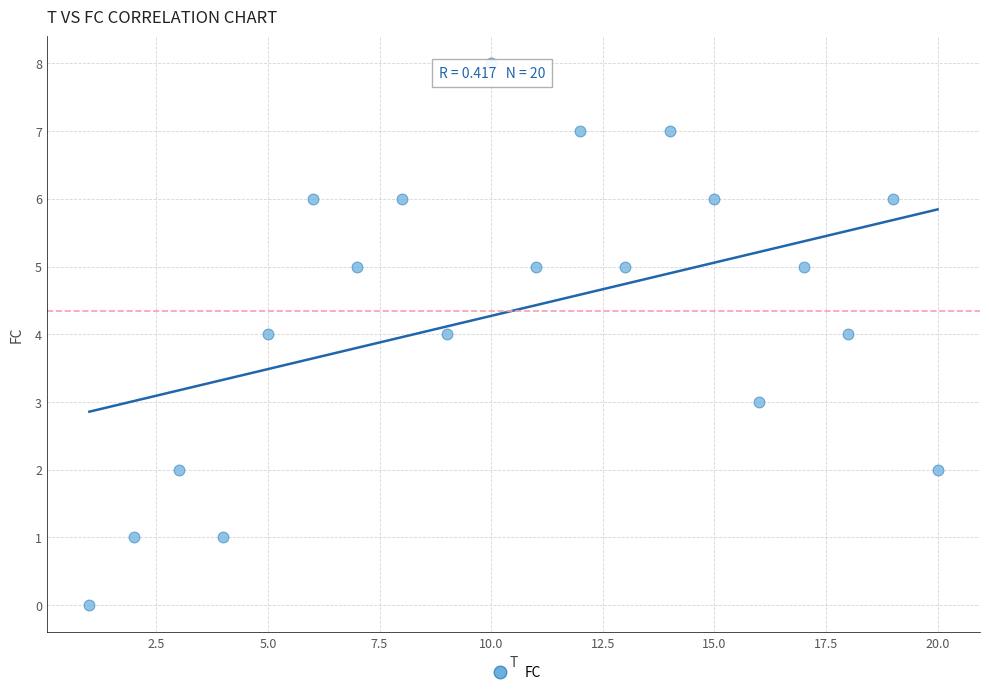

What is the range of X values (max minus min)?

19